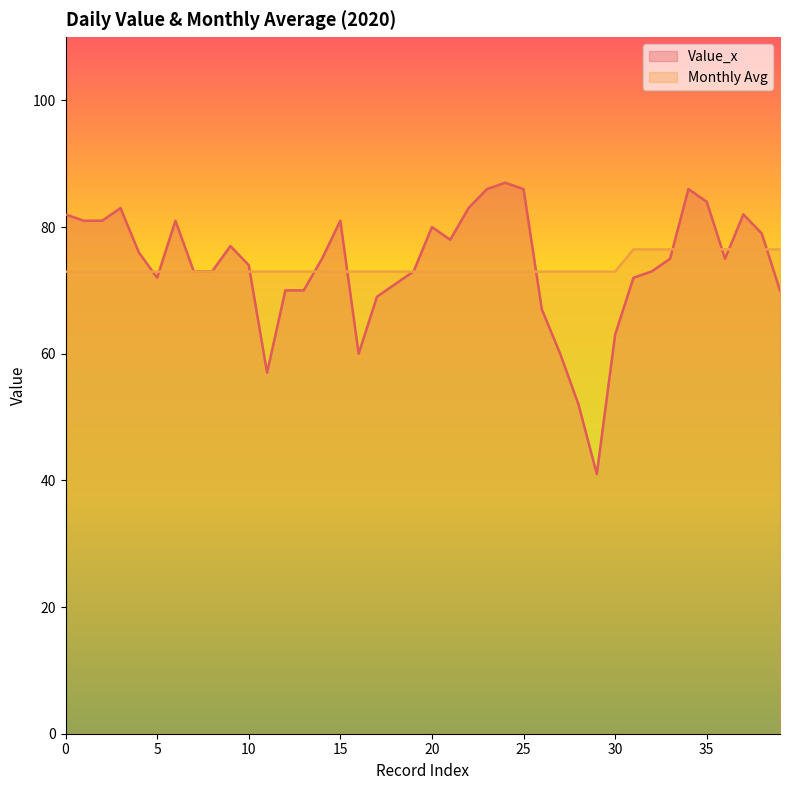

Between 33 and 35, which series saw the biggest shift?

Value_x